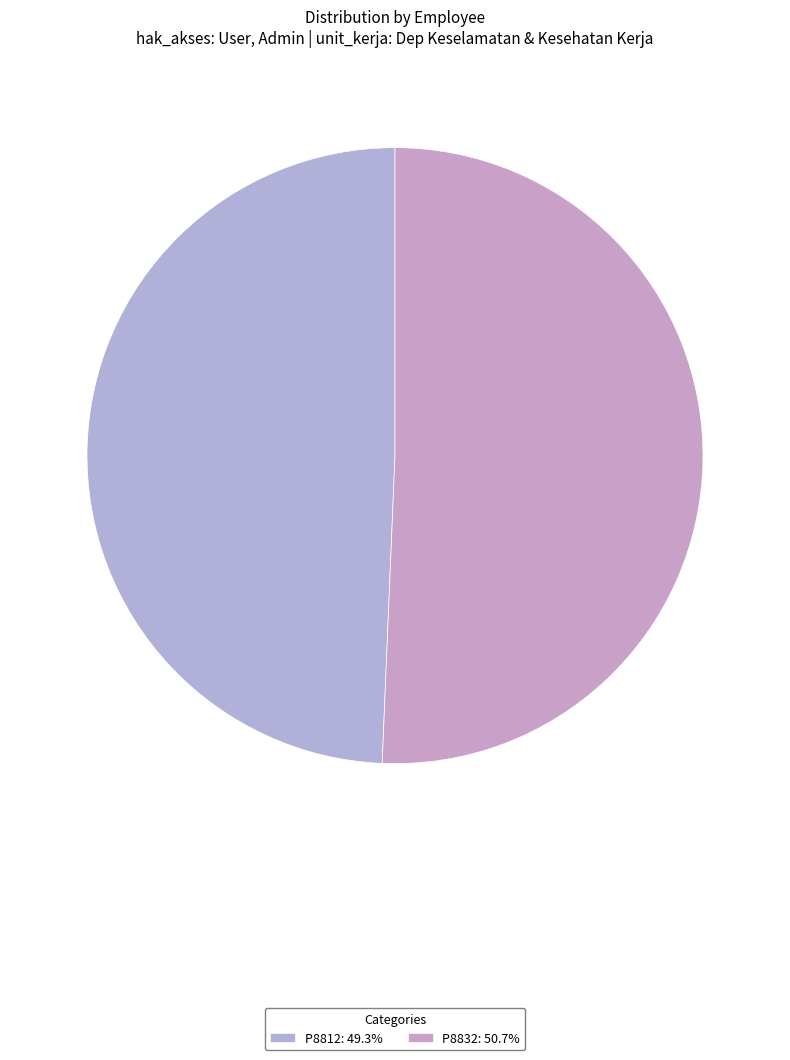

How many slices are in this pie chart?

2